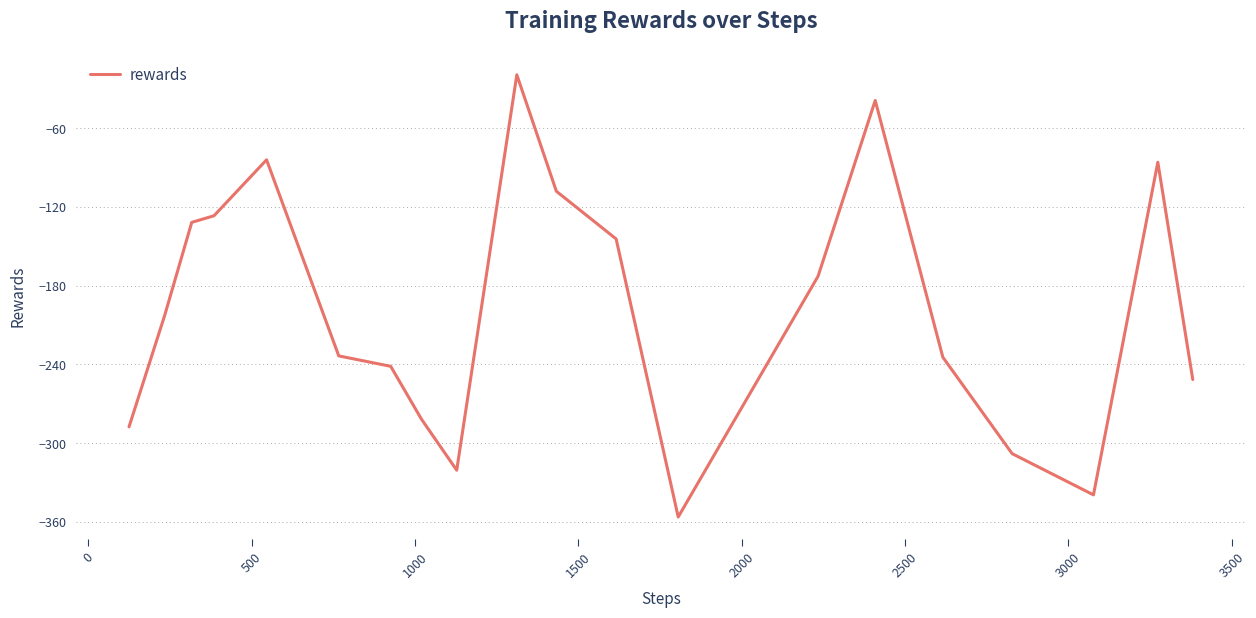

What is the sum of all values?

-3968.5